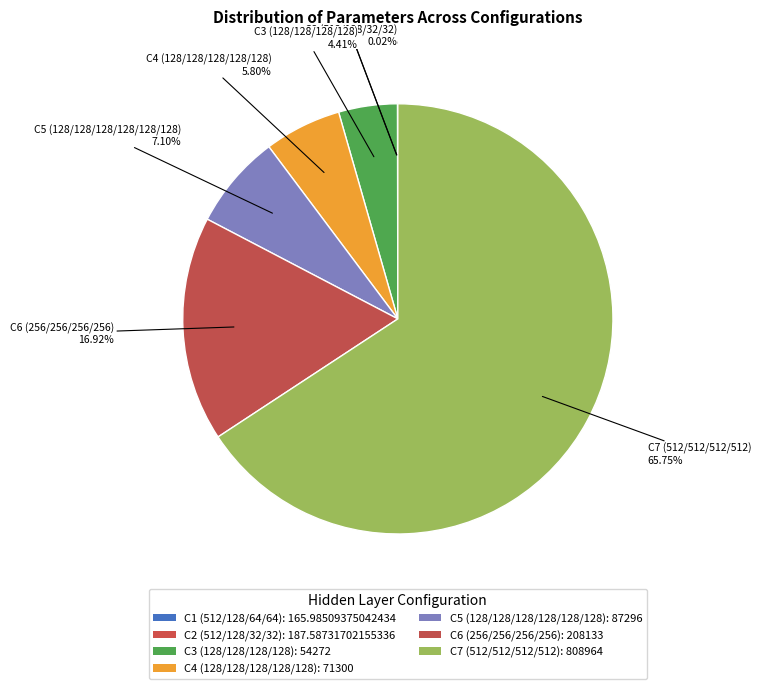

What is the ratio of the value at C7 (512/512/512/512) to the value at C6 (256/256/256/256)?

3.9